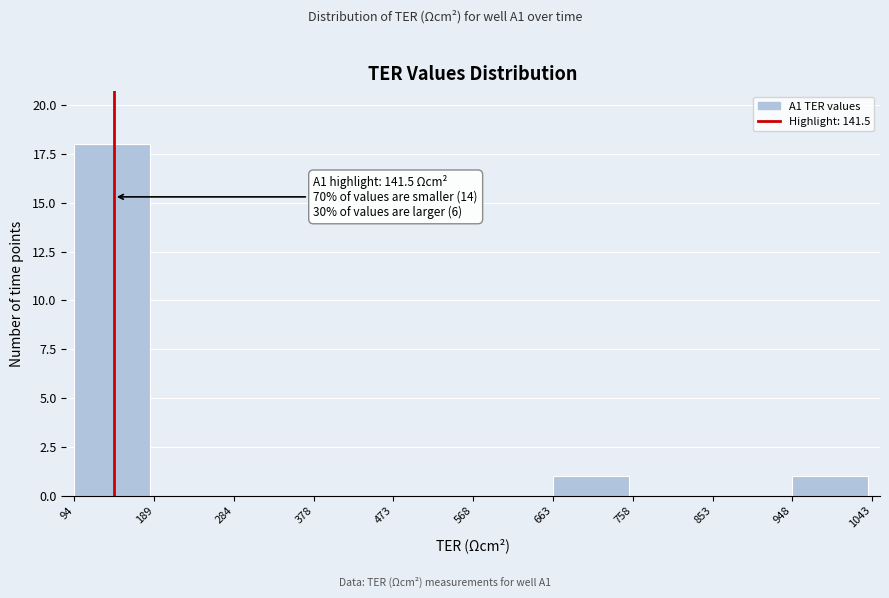

Over which range of the x-axis is the bar tallest?

94 to 189